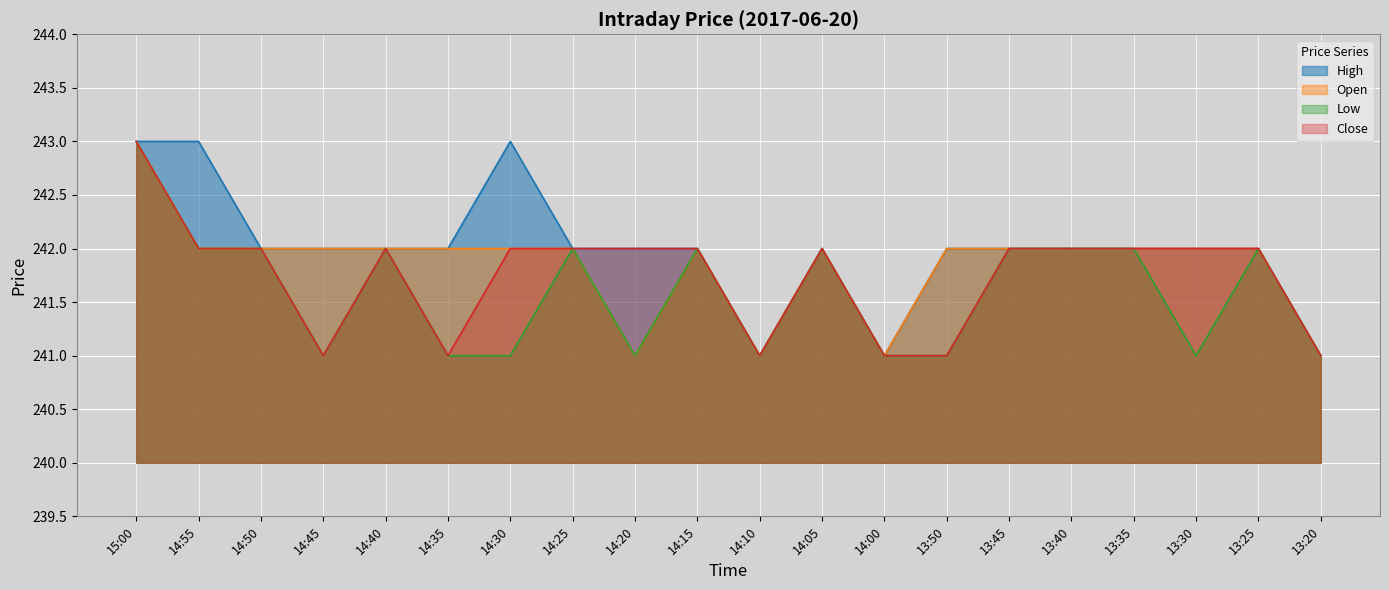

How many data points in High are less than 242?

3